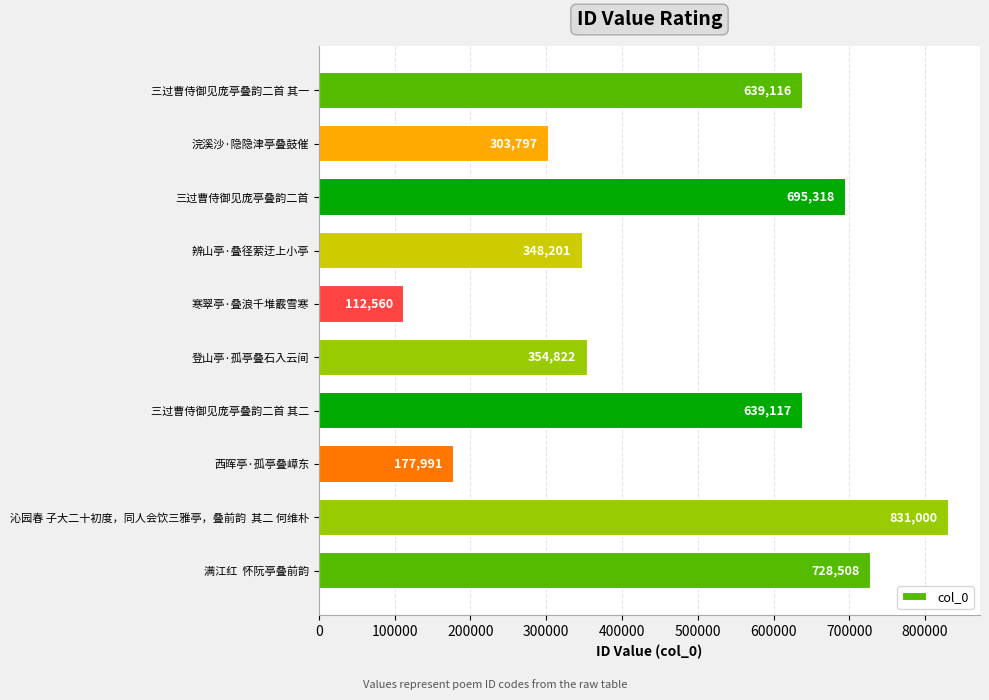

Is it true that the value at 三过曹侍御见庞亭叠韵二首 is 695318?

True